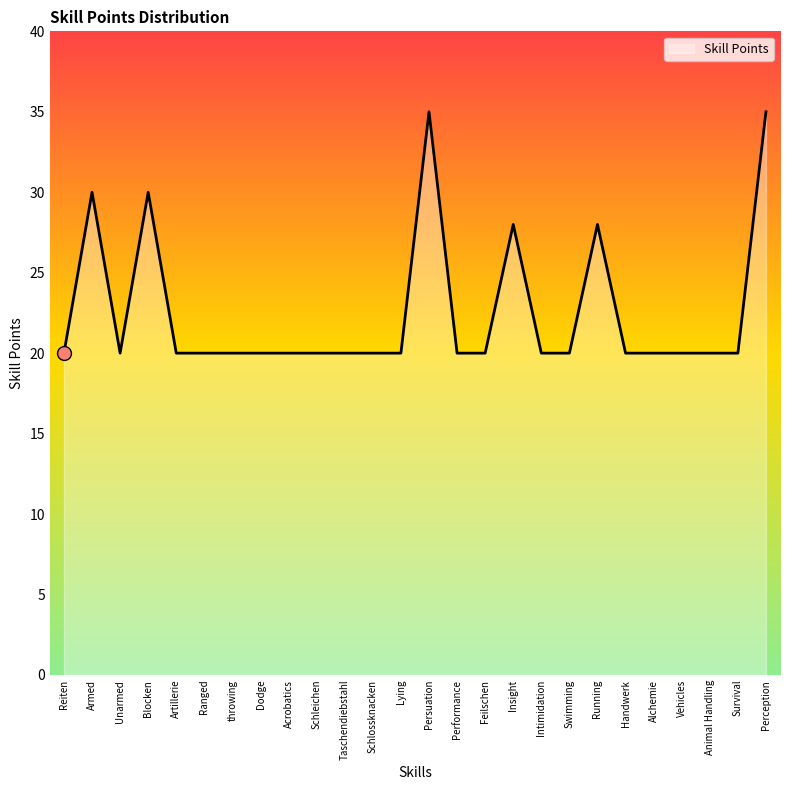

What position from the left is Perception?

26